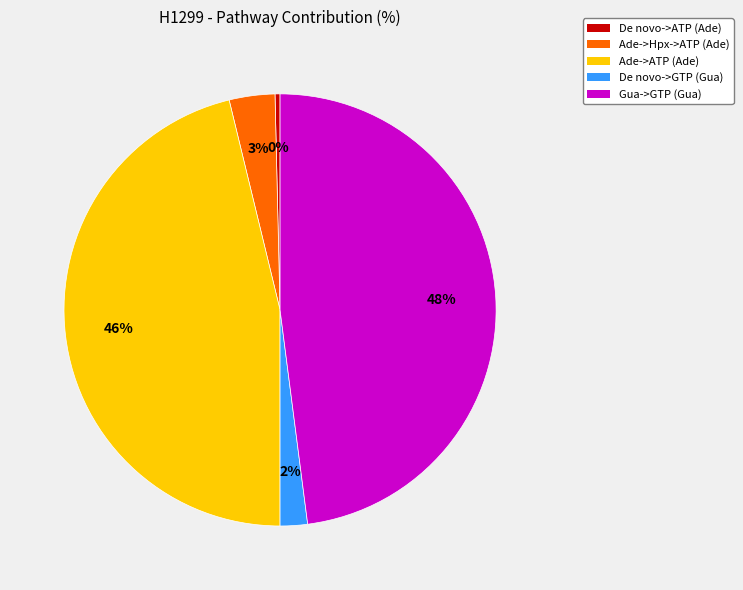

To the nearest percent, what is the combined percentage of Gua->GTP (Gua) and De novo->ATP (Ade)?

48%